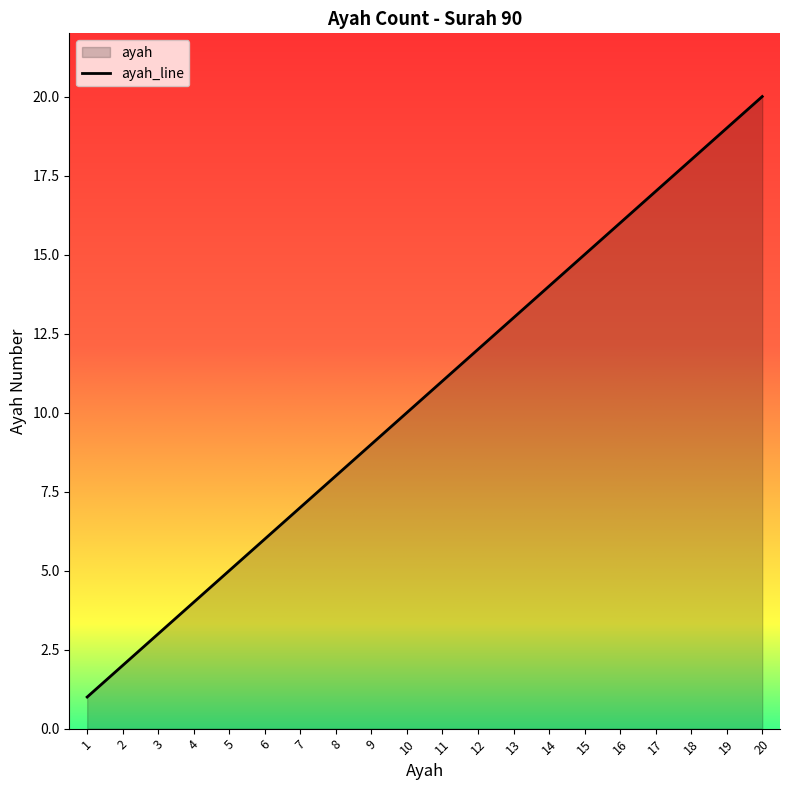

True or false: there are more than 1 points higher than both neighbors.

False